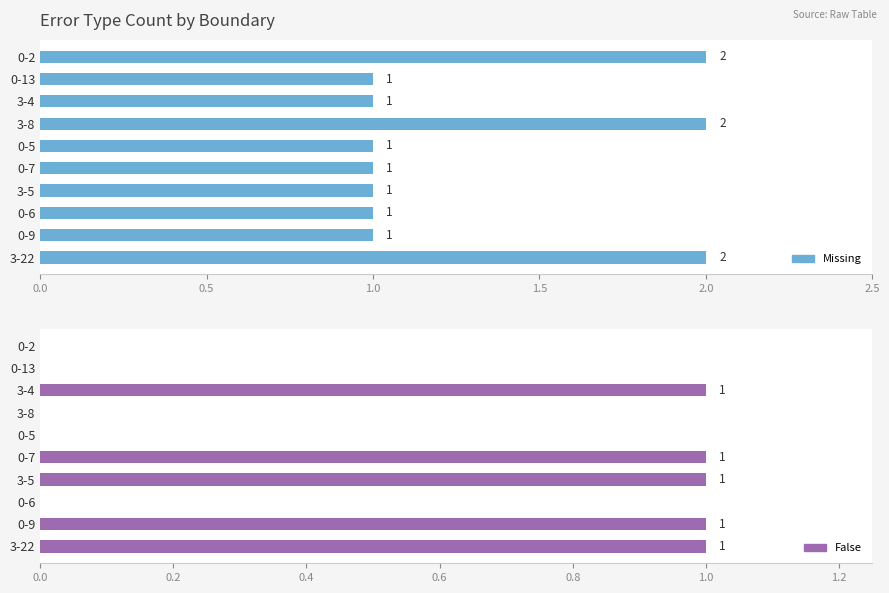

Is it true that Missing equals 1 at 0-6?

False